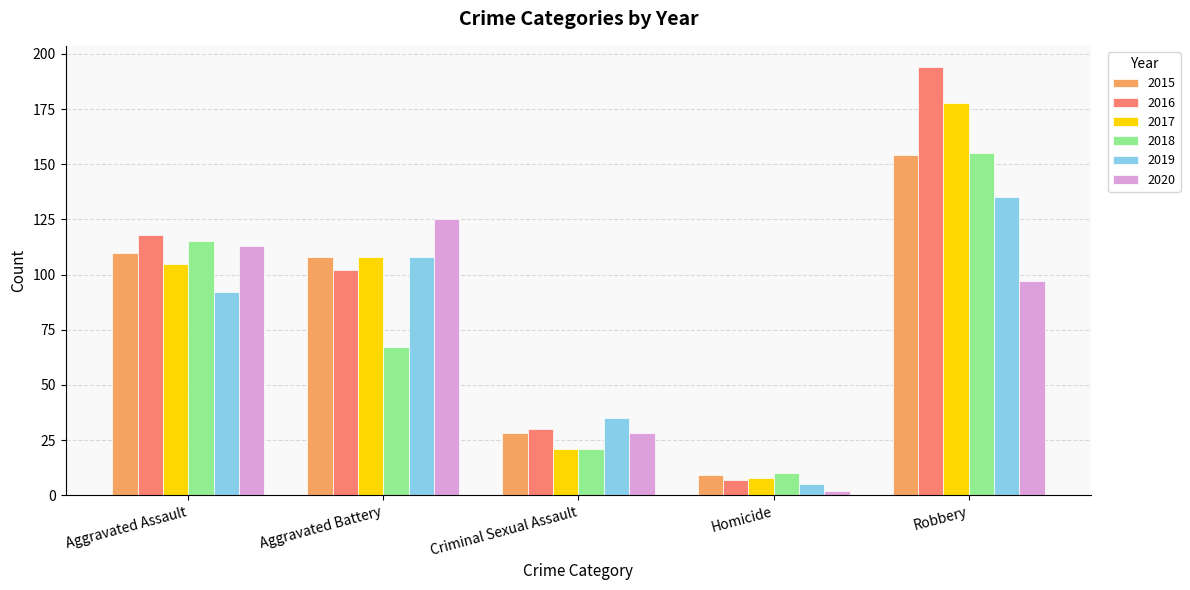

What is the spread (max minus min) of values at Aggravated Assault?

26